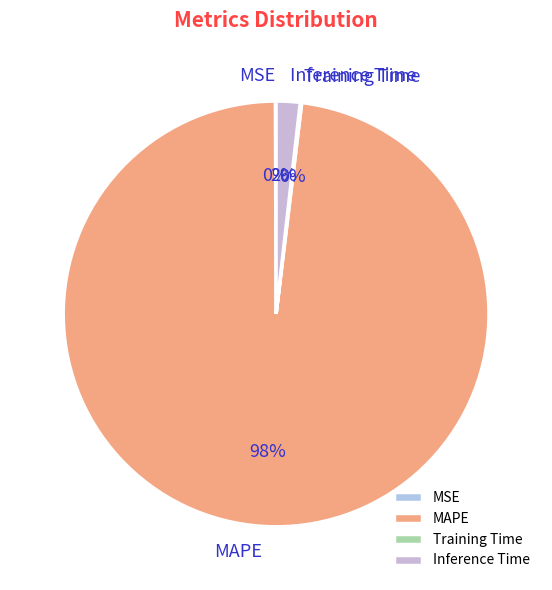

What is the largest slice in the pie chart?

MAPE